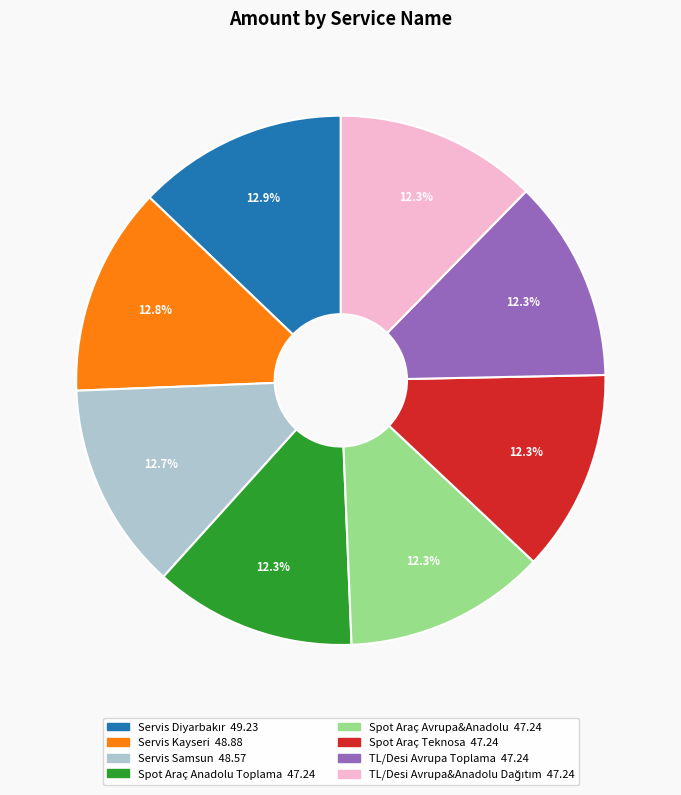

What percentage is NOT represented by Spot Araç Teknosa?

87.7%